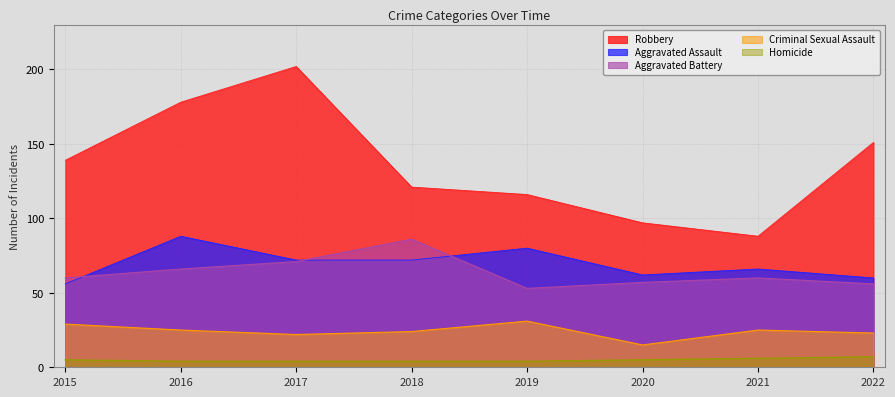

List the series in order of their peak value, highest first.

Robbery, Aggravated Assault, Aggravated Battery, Criminal Sexual Assault, Homicide